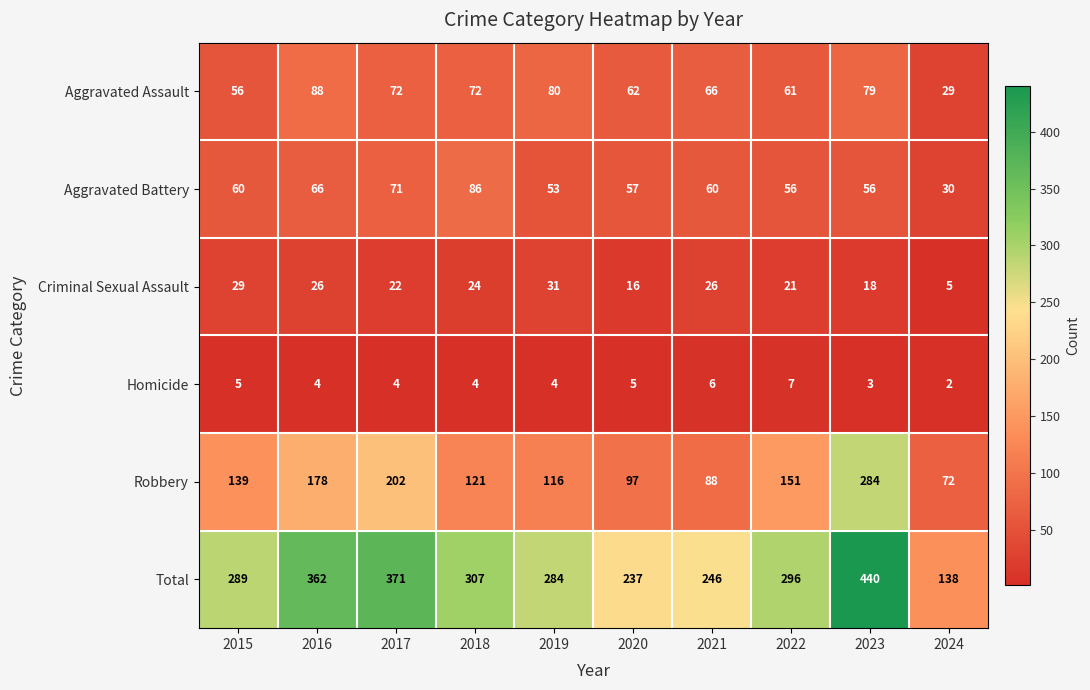

At which label does Total reach its minimum?

2024